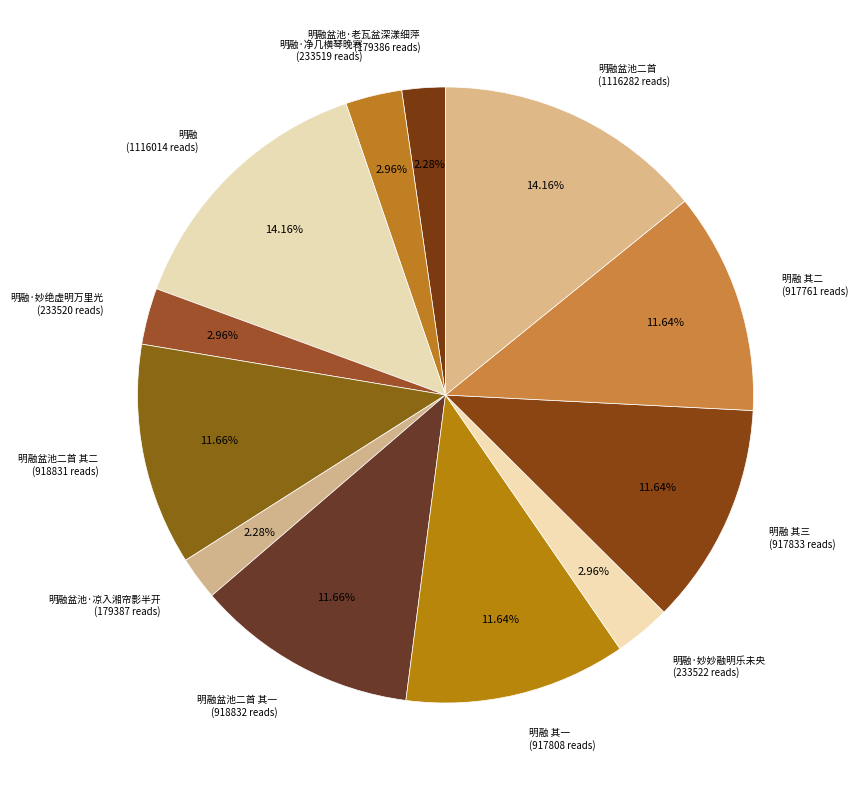

Approximately how many times larger is the value at 明融·妙妙融明乐未央 (233522 reads) compared to 明融盆池·凉入湘帘影半开 (179387 reads)?

1.3